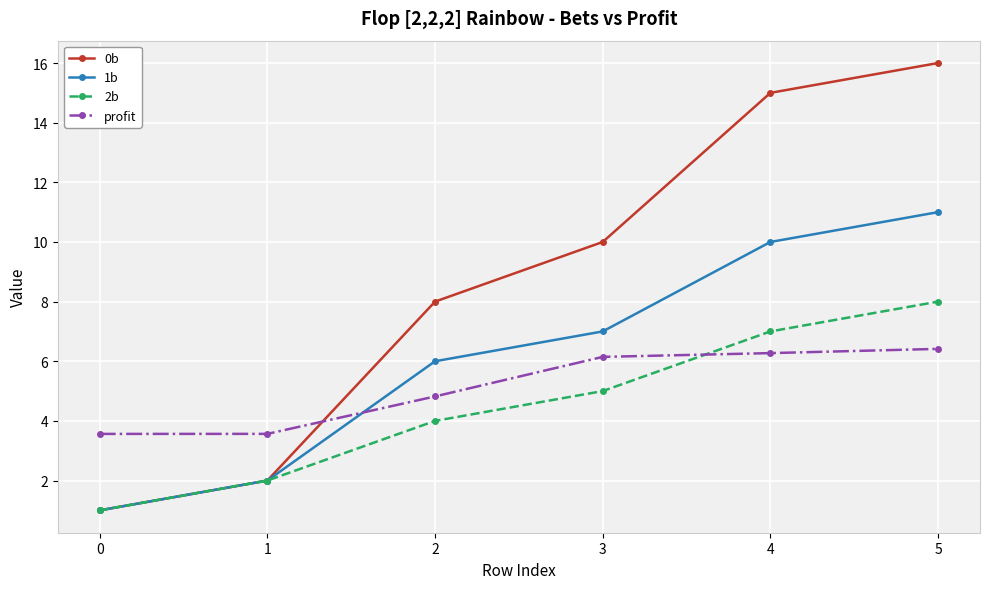

What is the minimum value shown in the chart?

1.0